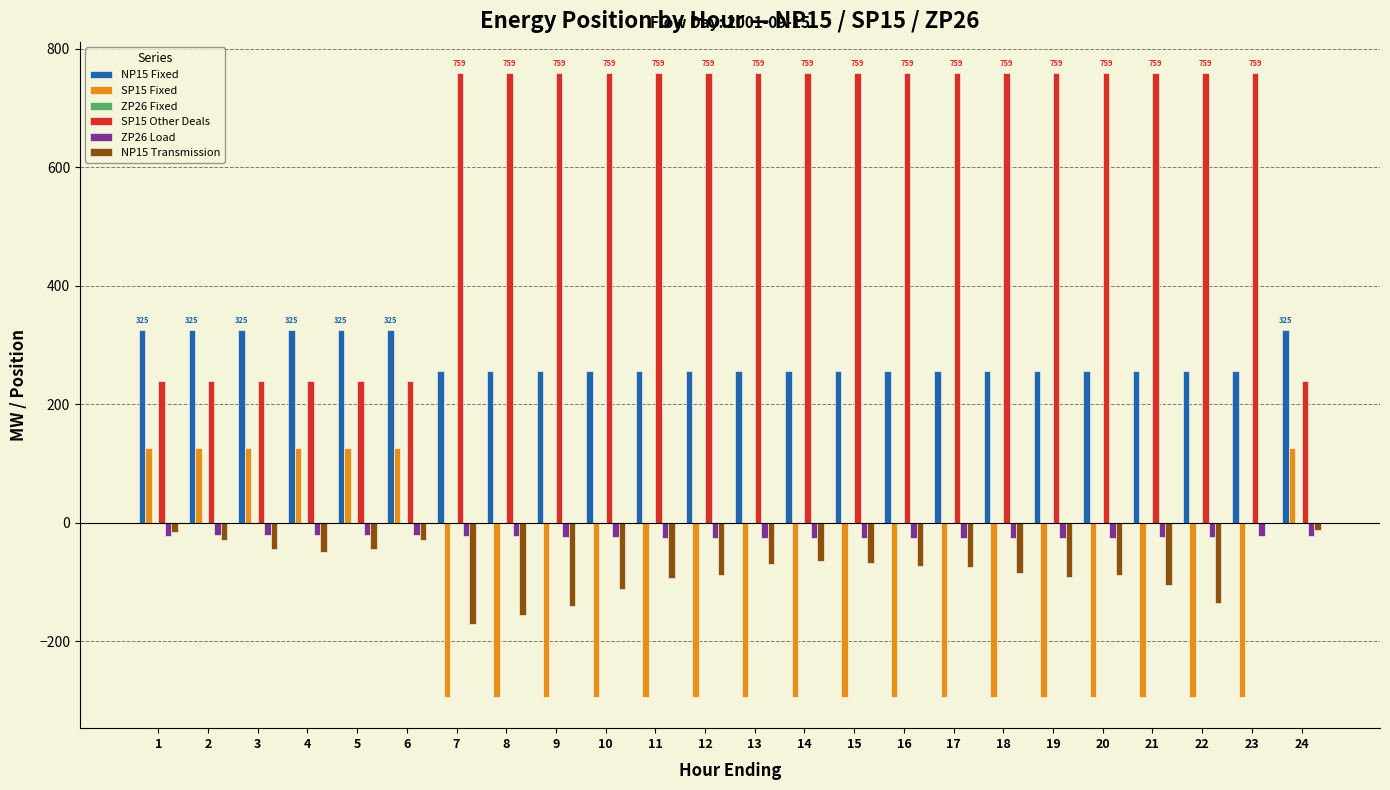

Is the value of SP15 Fixed at 7 greater than the value of SP15 Other Deals at 18?

No